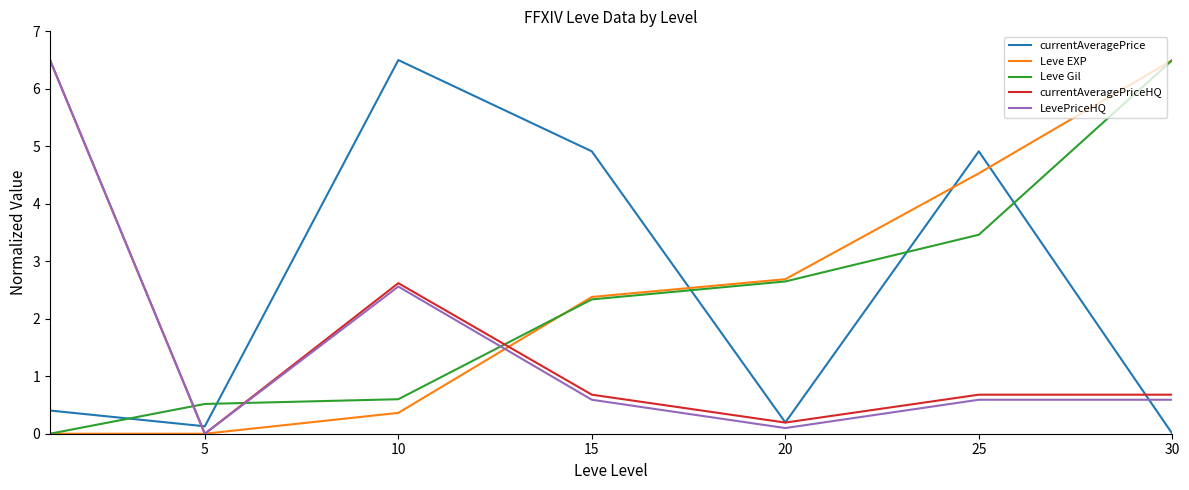

After their last crossing, which series has the higher values: Leve EXP or currentAveragePriceHQ?

Leve EXP